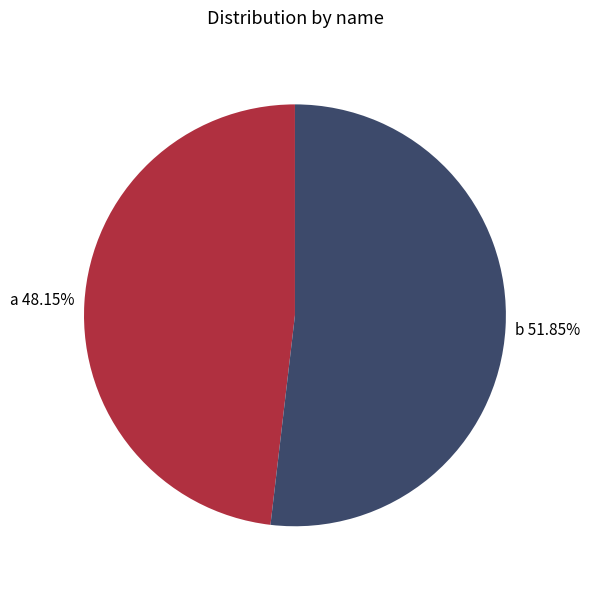

To the nearest percent, what percentage of the pie is a?

48%